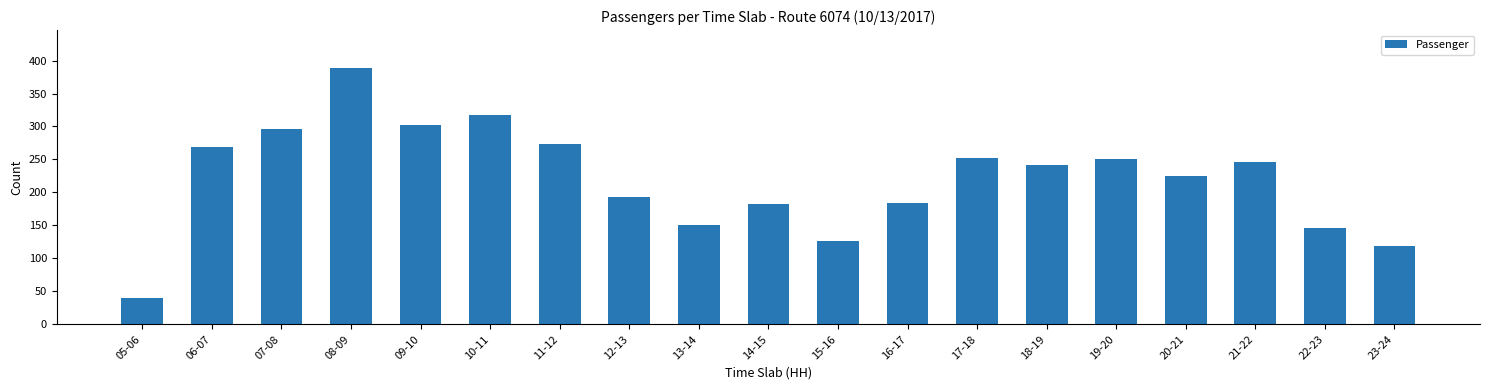

How many data points are less than 241?

9